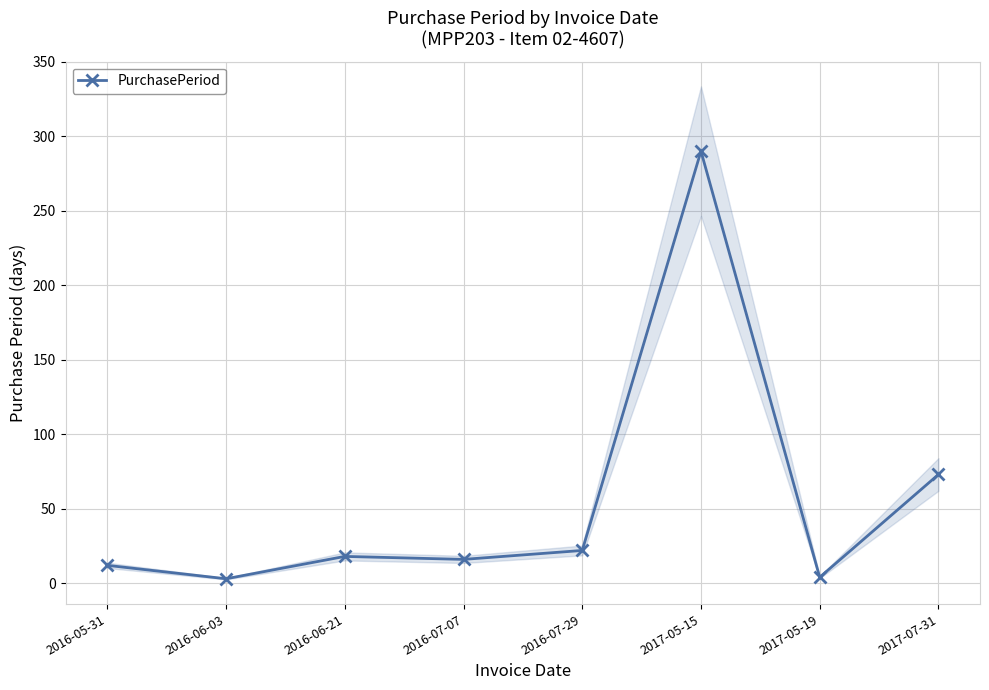

What is the average value?

55